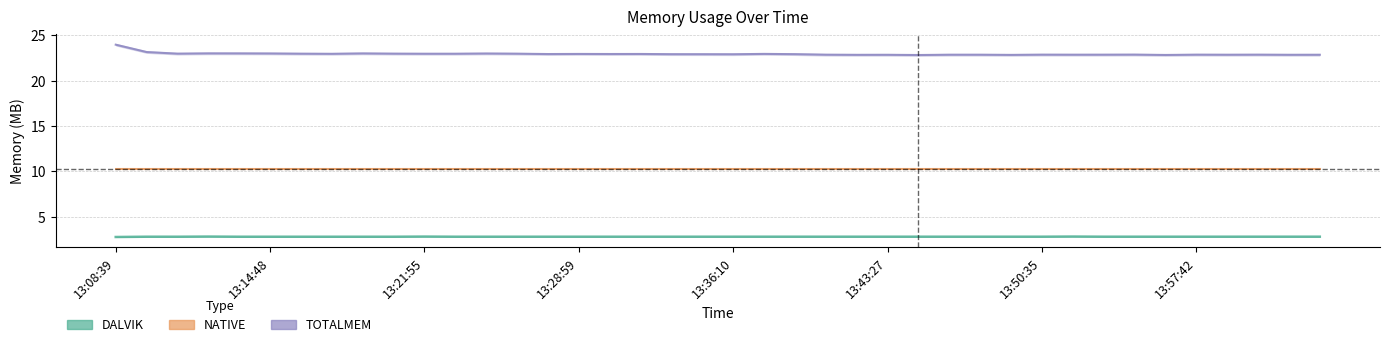

What position from the left is 13:34:43?

20